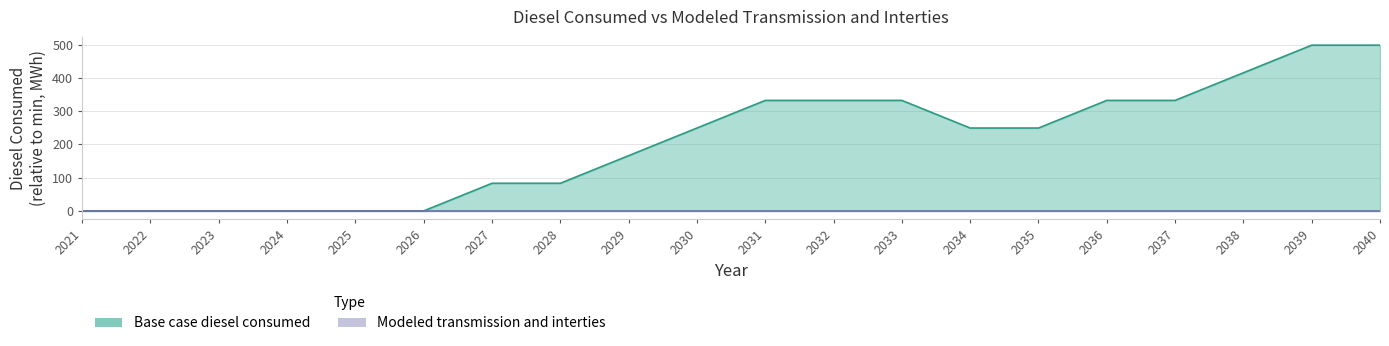

True or false: there are more than 1 points higher than both neighbors.

False